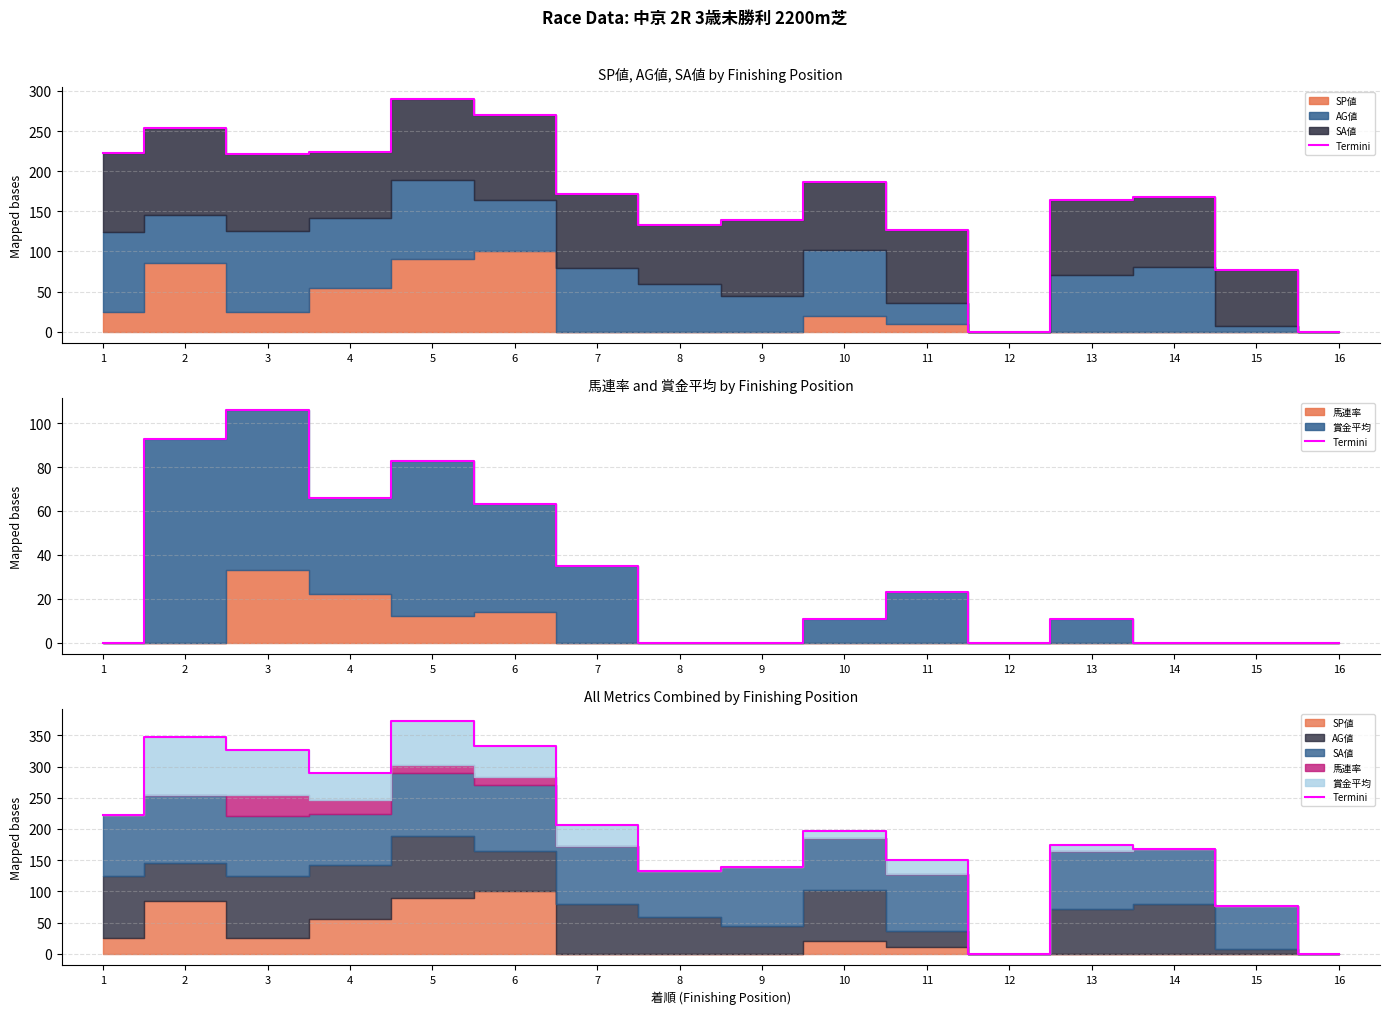

How many points are higher than both their immediate neighbors (excluding endpoints)?

4